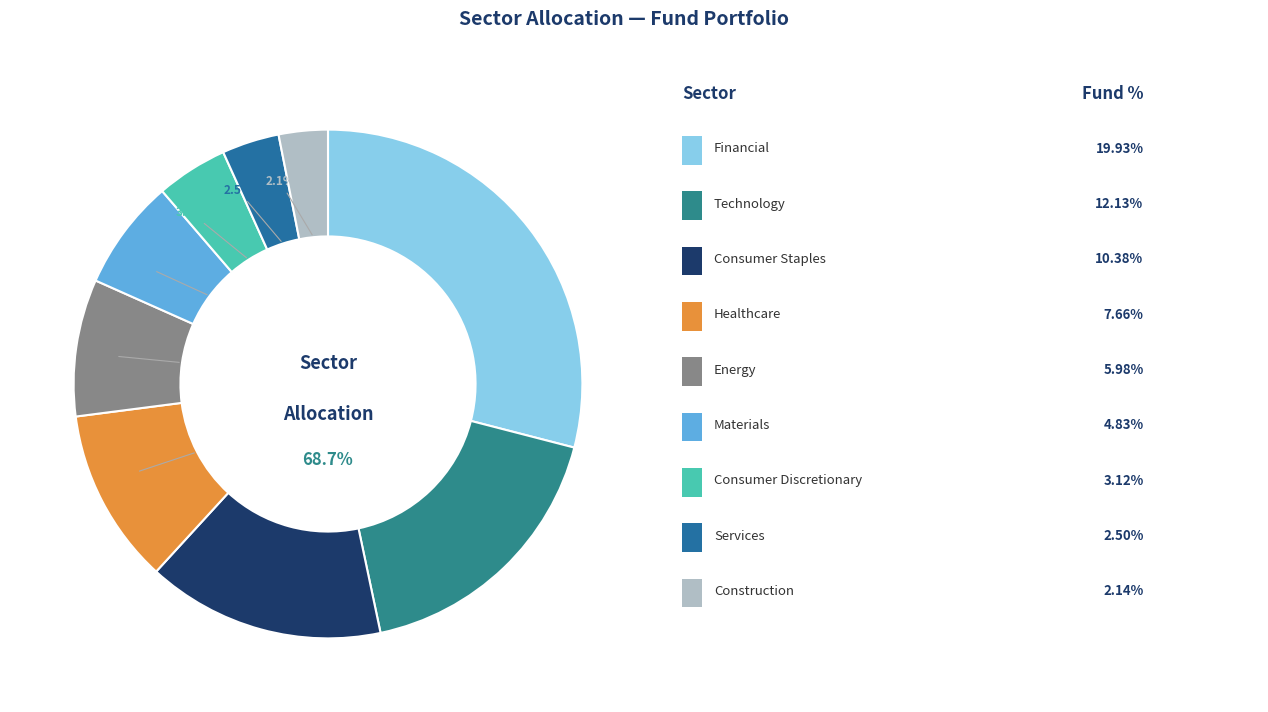

Is Healthcare the majority of the pie?

No